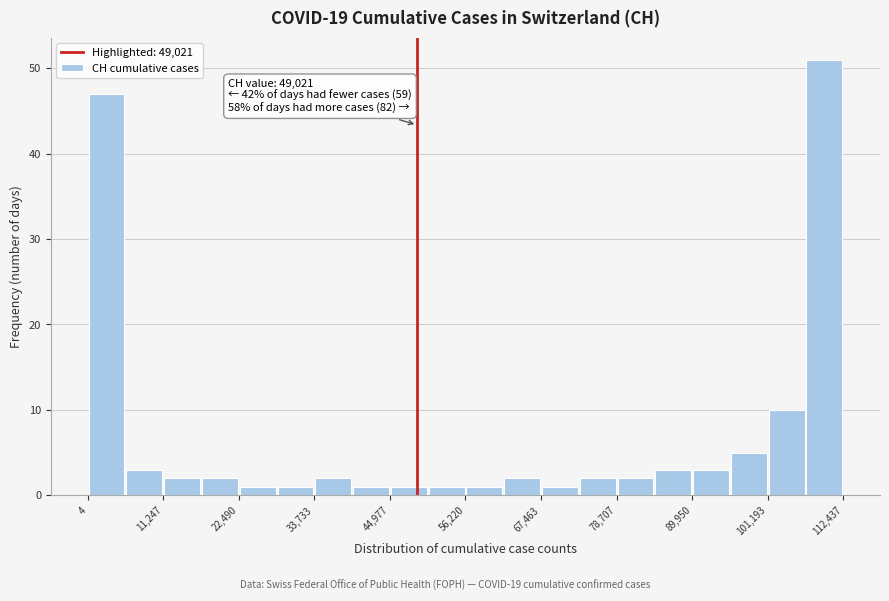

Read against the x-axis, roughly where is the centre of the tallest bar?

110000